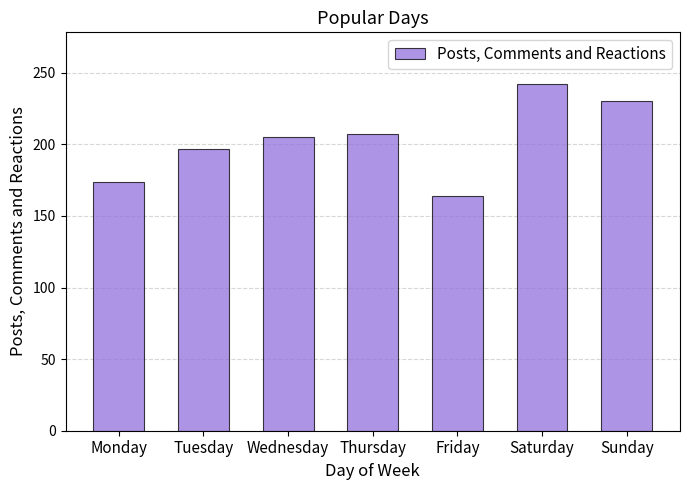

What is the ratio of the value at Saturday to the value at Friday?

1.5